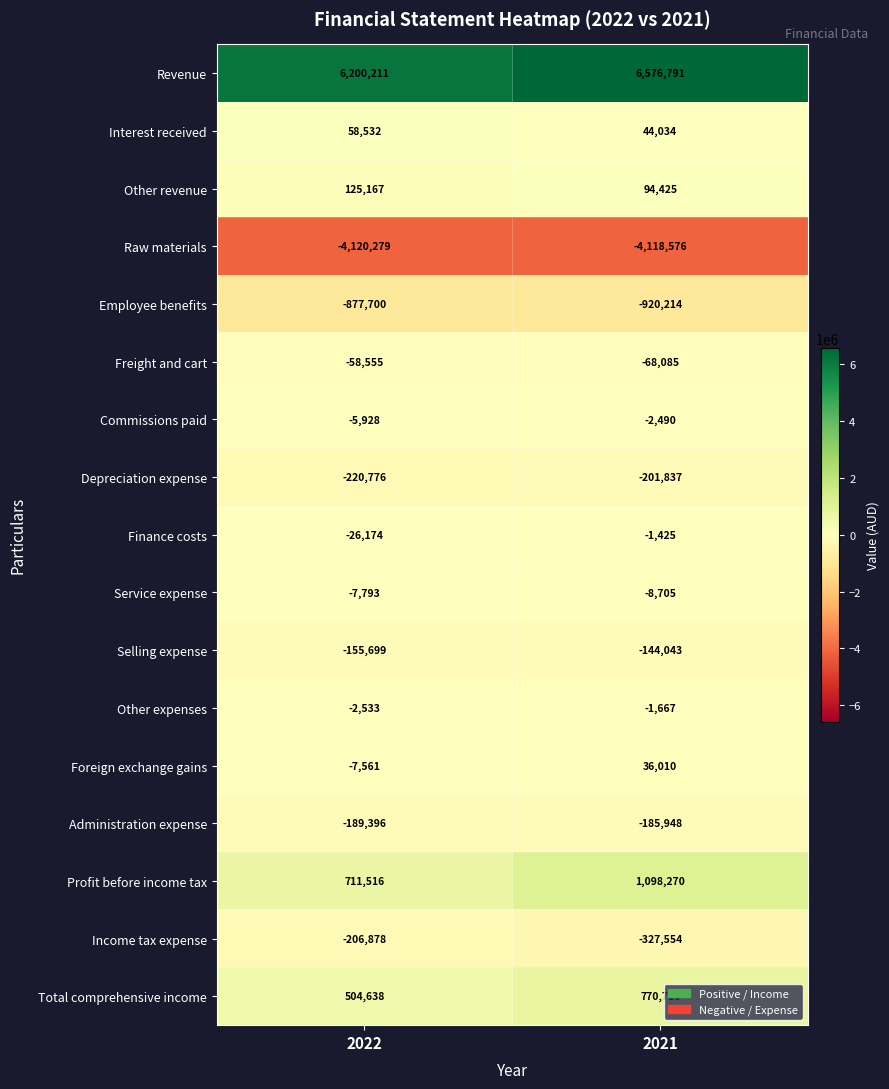

What is the greatest value displayed?

6576791